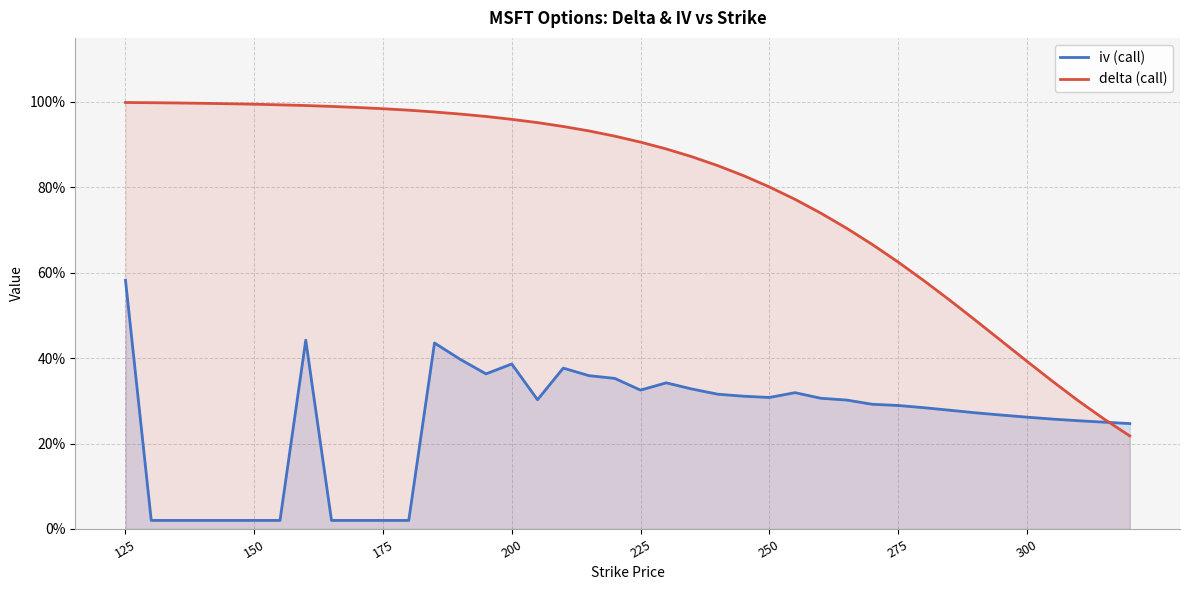

What is the difference between the highest and lowest values at 29?

0.4